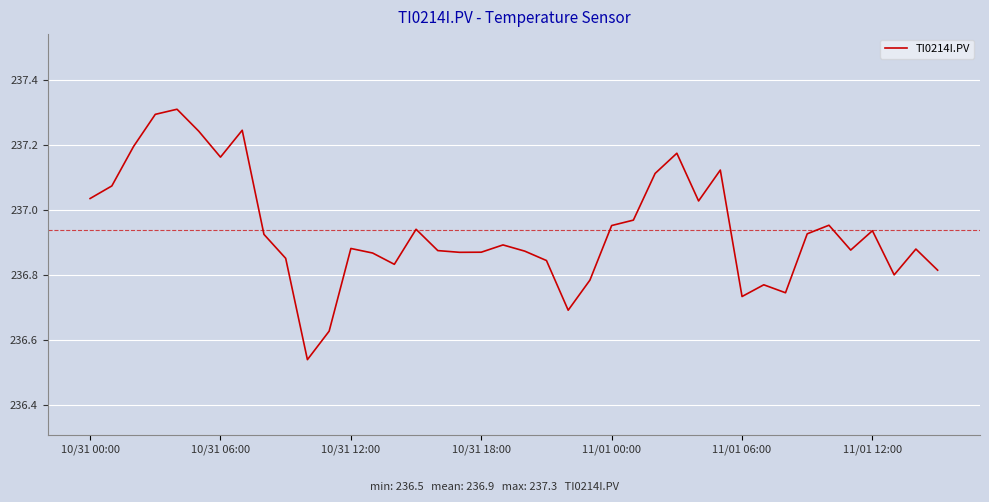

What is the maximum value shown in the chart?

237.3